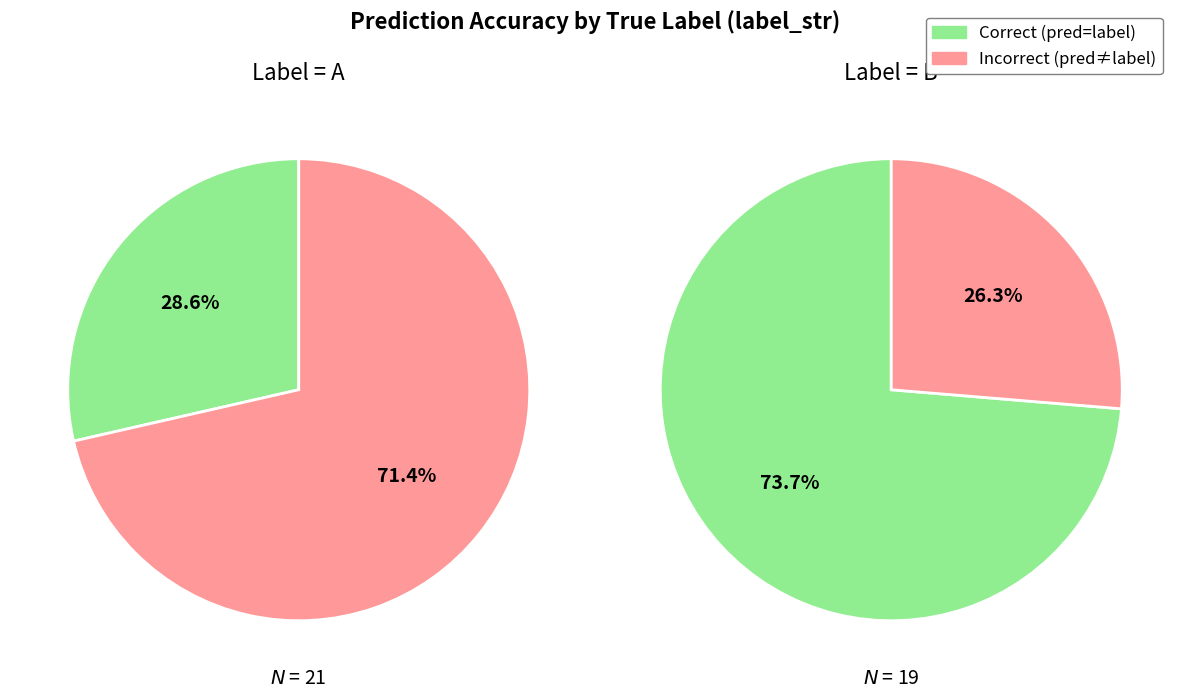

Rank the series by their maximum value, from lowest to highest.

Correct (pred=label), Incorrect (pred!=label)